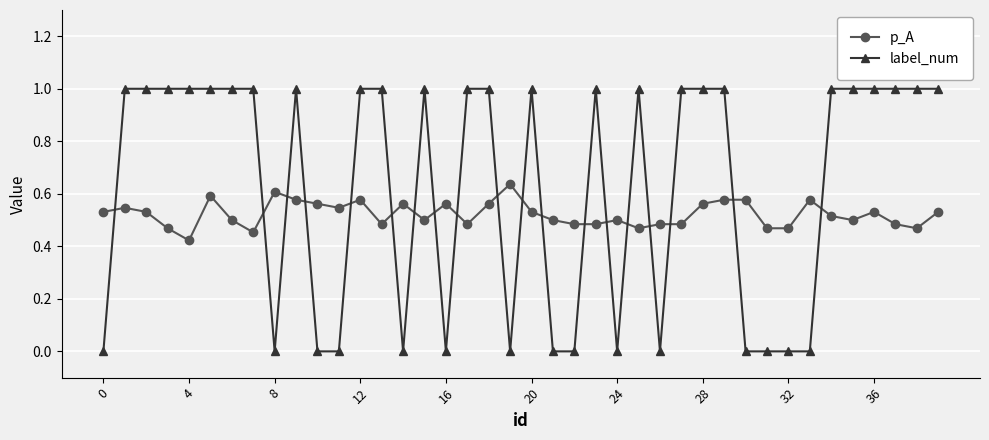

What is the difference between the maximum and second lowest values in the label_num series?

1.0